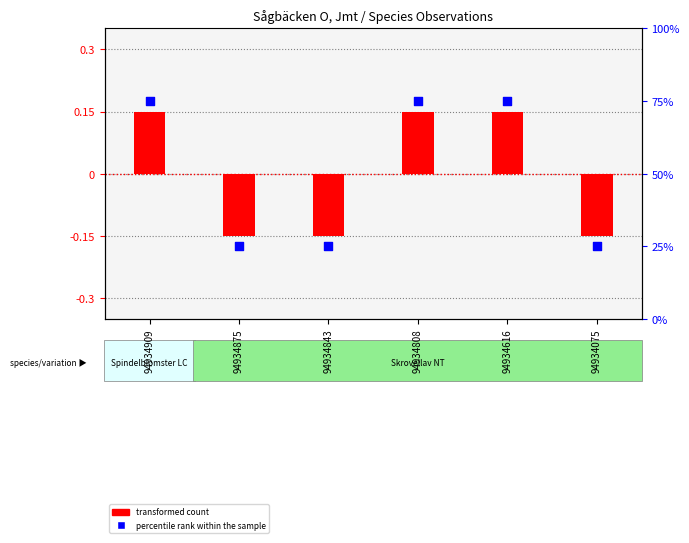

Which series has the largest total across all categories?

percentile rank within the sample